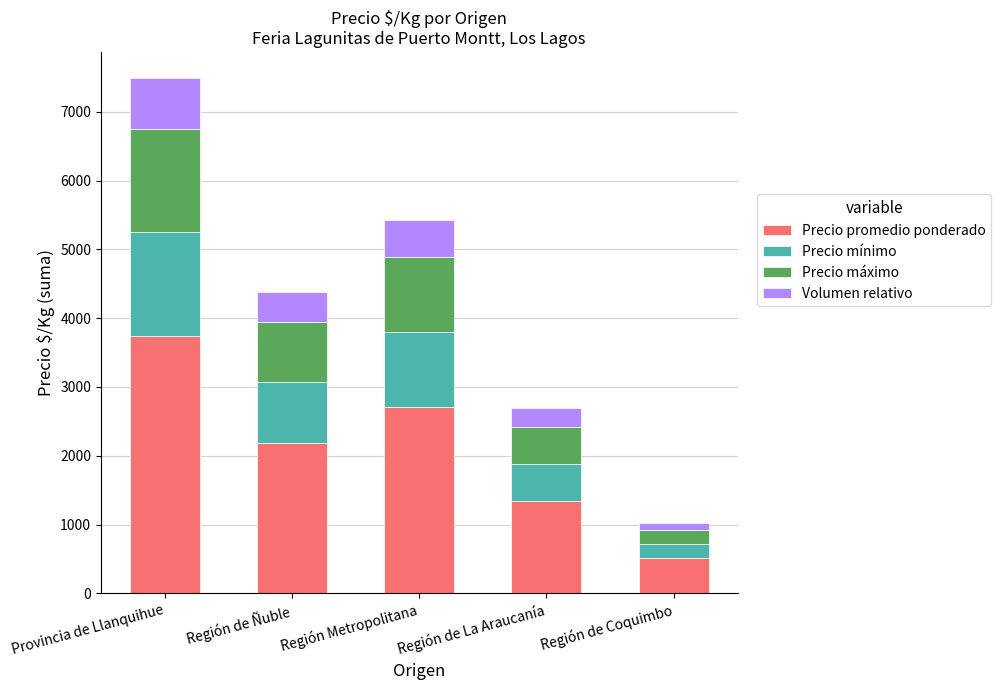

How many bars are there in total?

5